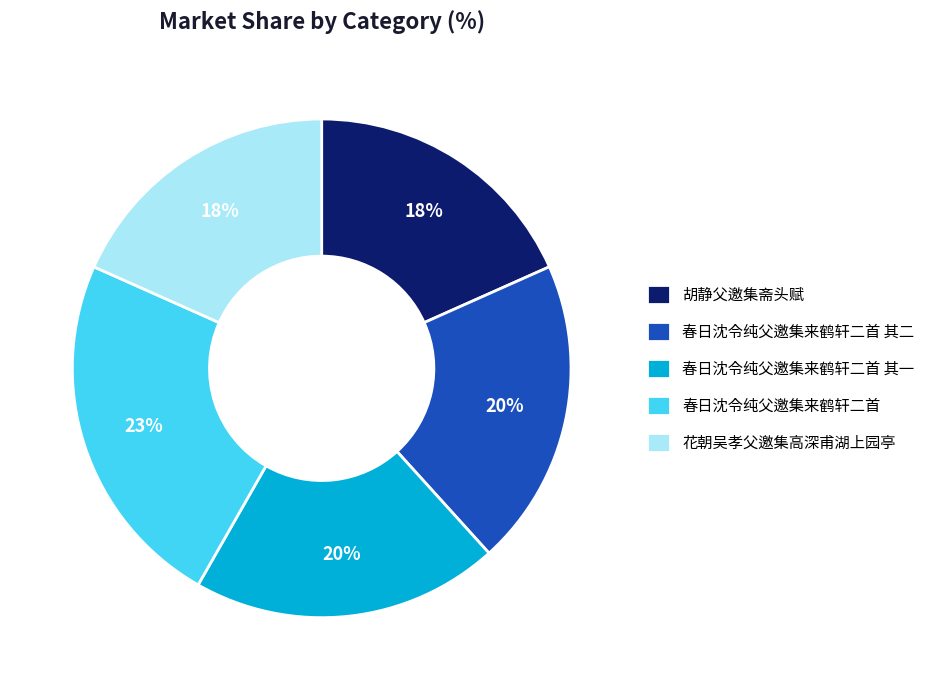

Do 春日沈令纯父邀集来鹤轩二首 其一 and 春日沈令纯父邀集来鹤轩二首 together represent more than half of the pie?

No